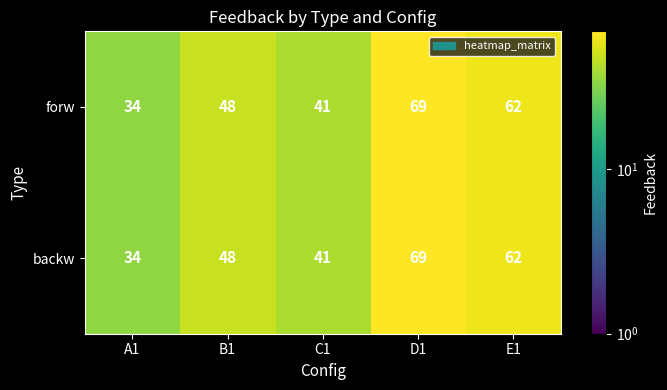

How many forw values are between 41 and 62?

3